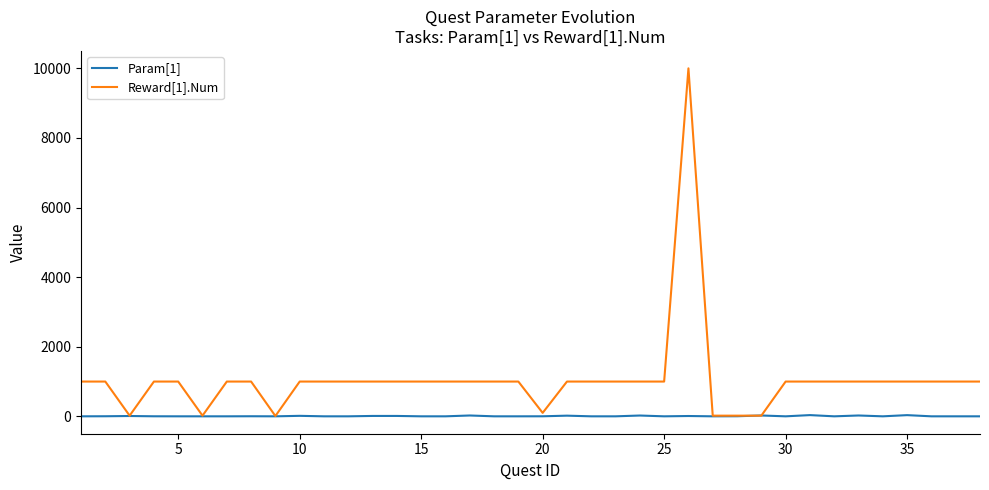

Rank the series by their average value, from lowest to highest.

Param[1], Reward[1].Num